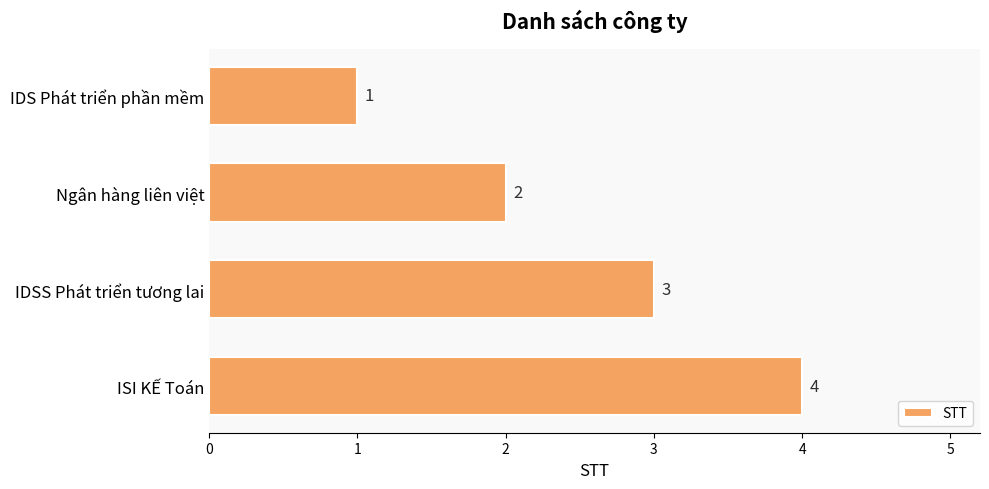

What is the difference between the maximum and second lowest values?

2